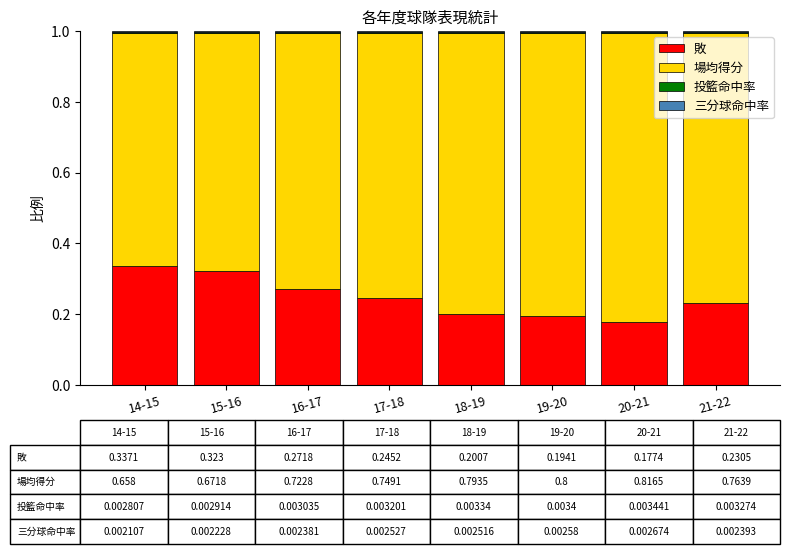

True or false: 敗 has a value of 0.3 at 19-20.

False